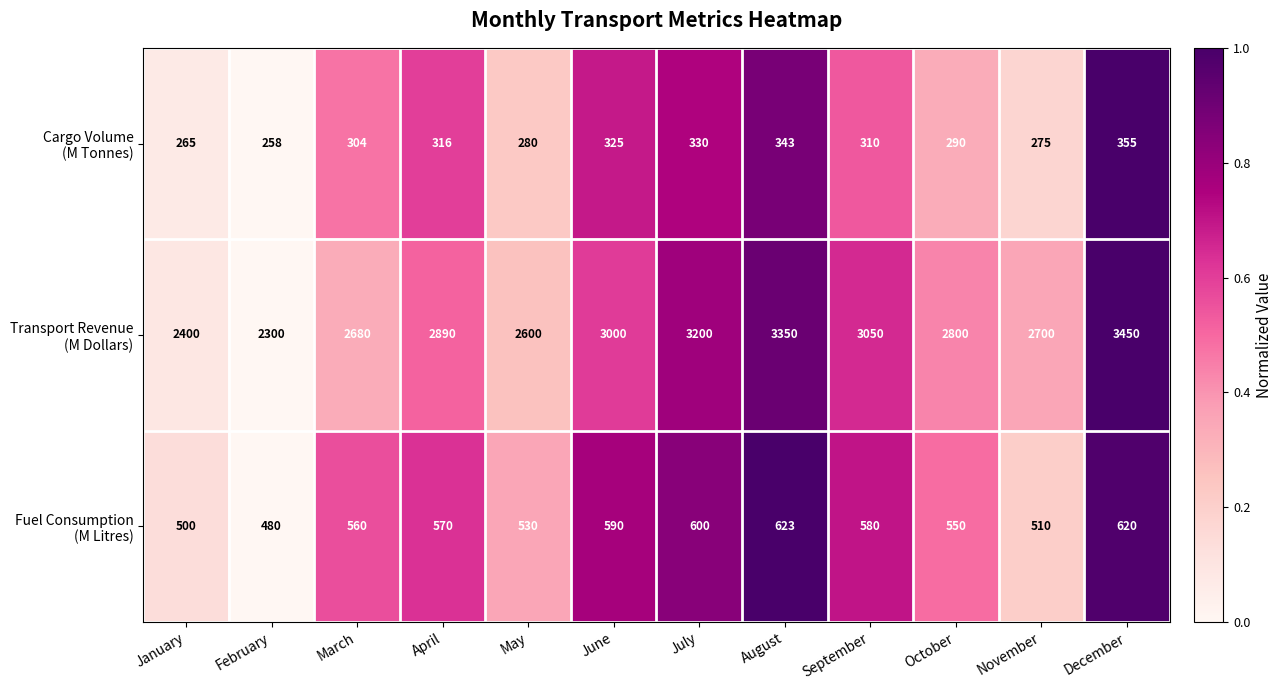

How many categories are shown in the chart?

12